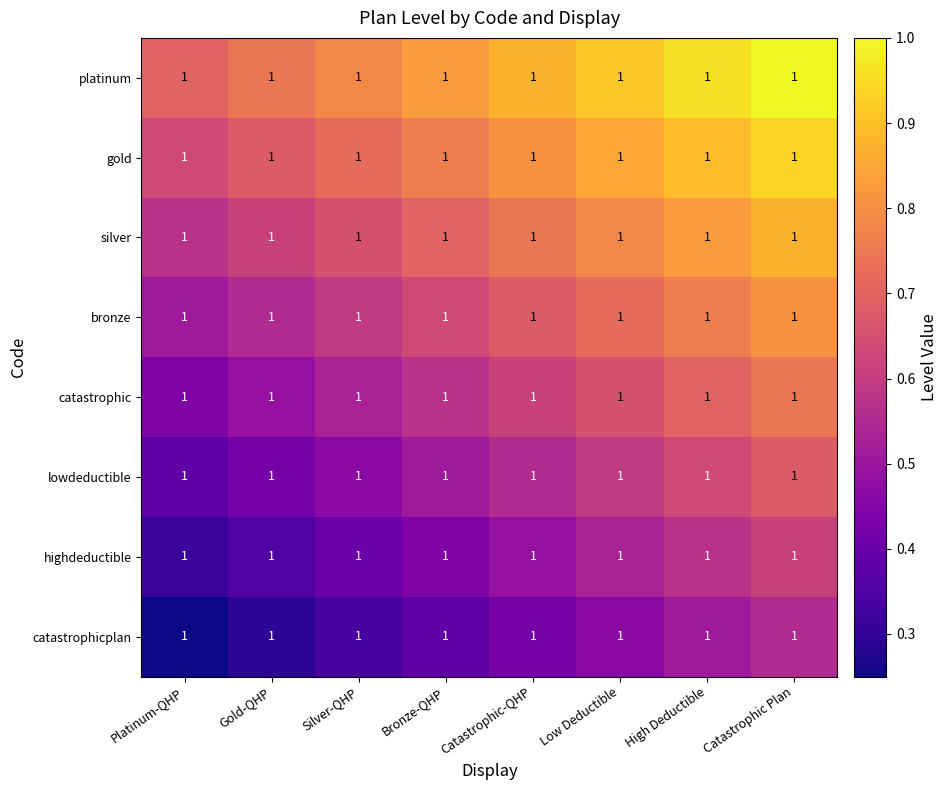

At which category does the chart reach its peak across all series?

Catastrophic Plan